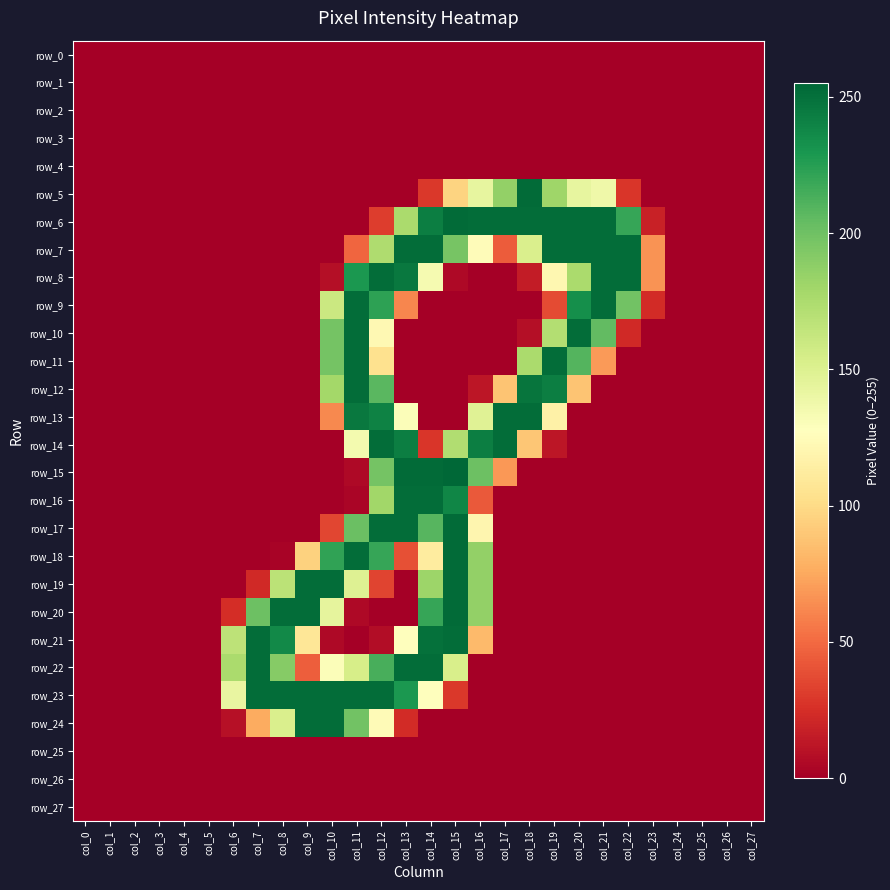

Rank the series by their maximum value, from highest to lowest.

row_15, row_5, row_6, row_17, row_18, row_19, row_20, row_7, row_8, row_9, row_10, row_11, row_12, row_13, row_14, row_16, row_21, row_22, row_23, row_24, row_0, row_1, row_2, row_3, row_4, row_25, row_26, row_27